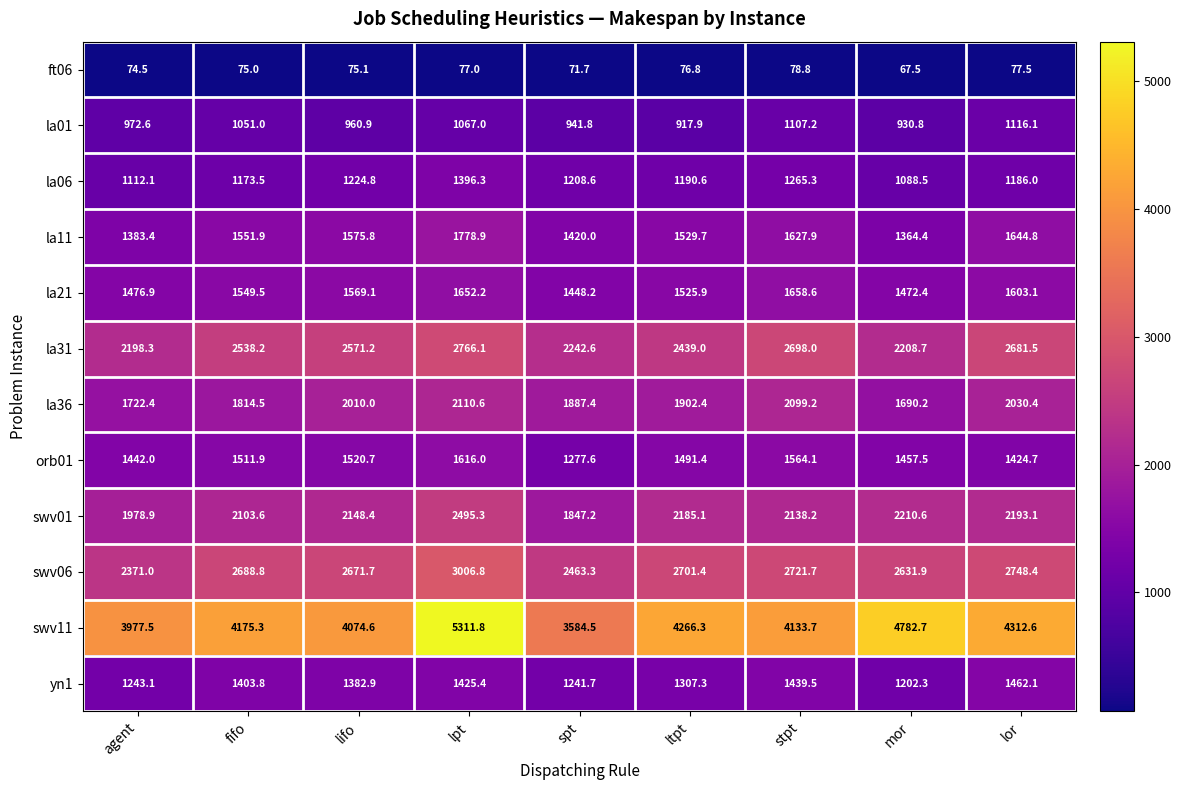

True or false: swv06 has a value of 3006.8 at lpt.

True